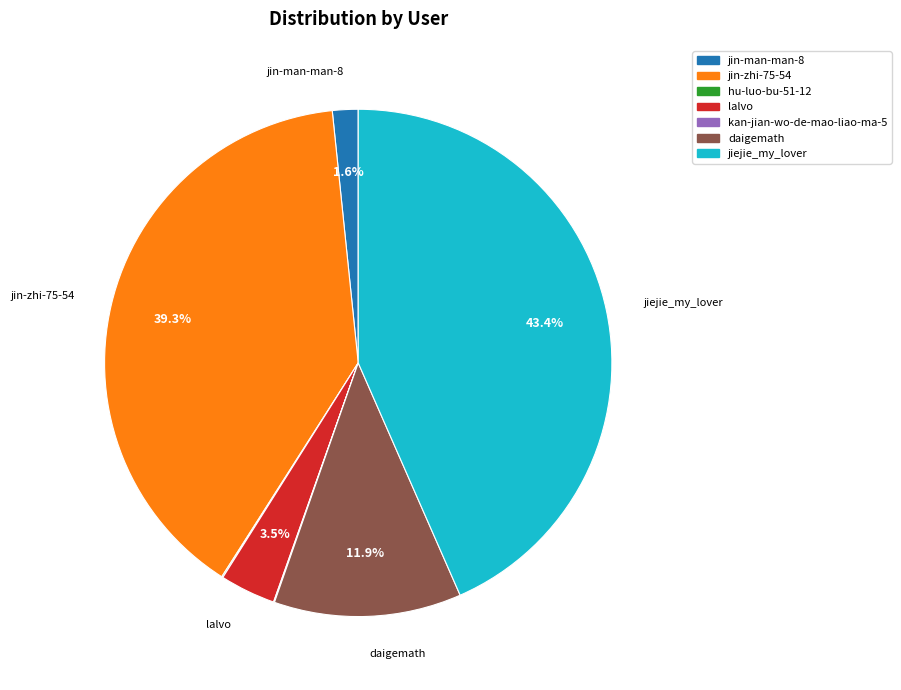

Is there any slice that represents more than half of the pie?

No